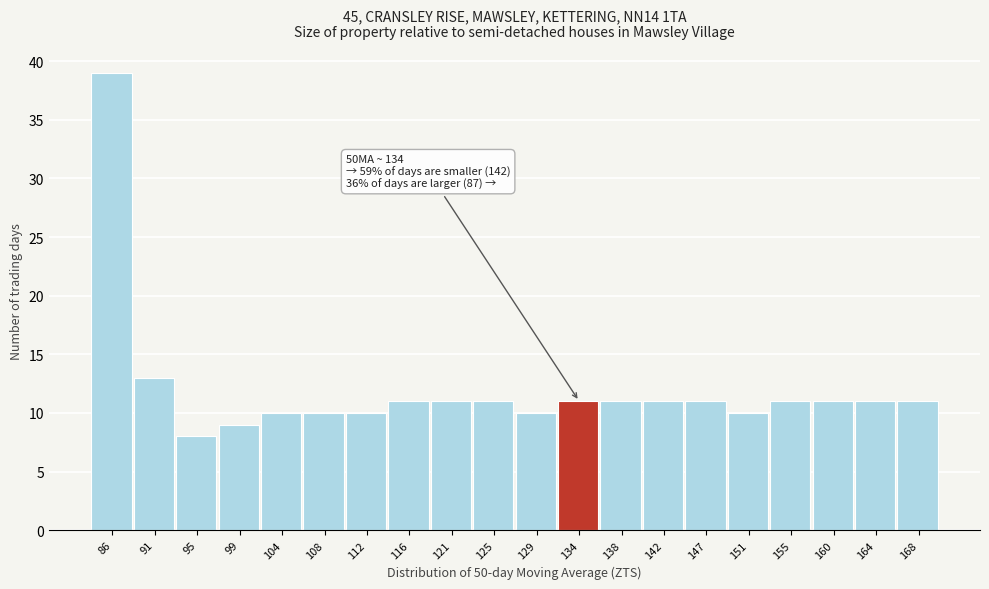

Which range on the x-axis has the tallest bar?

84.0 to 88.5